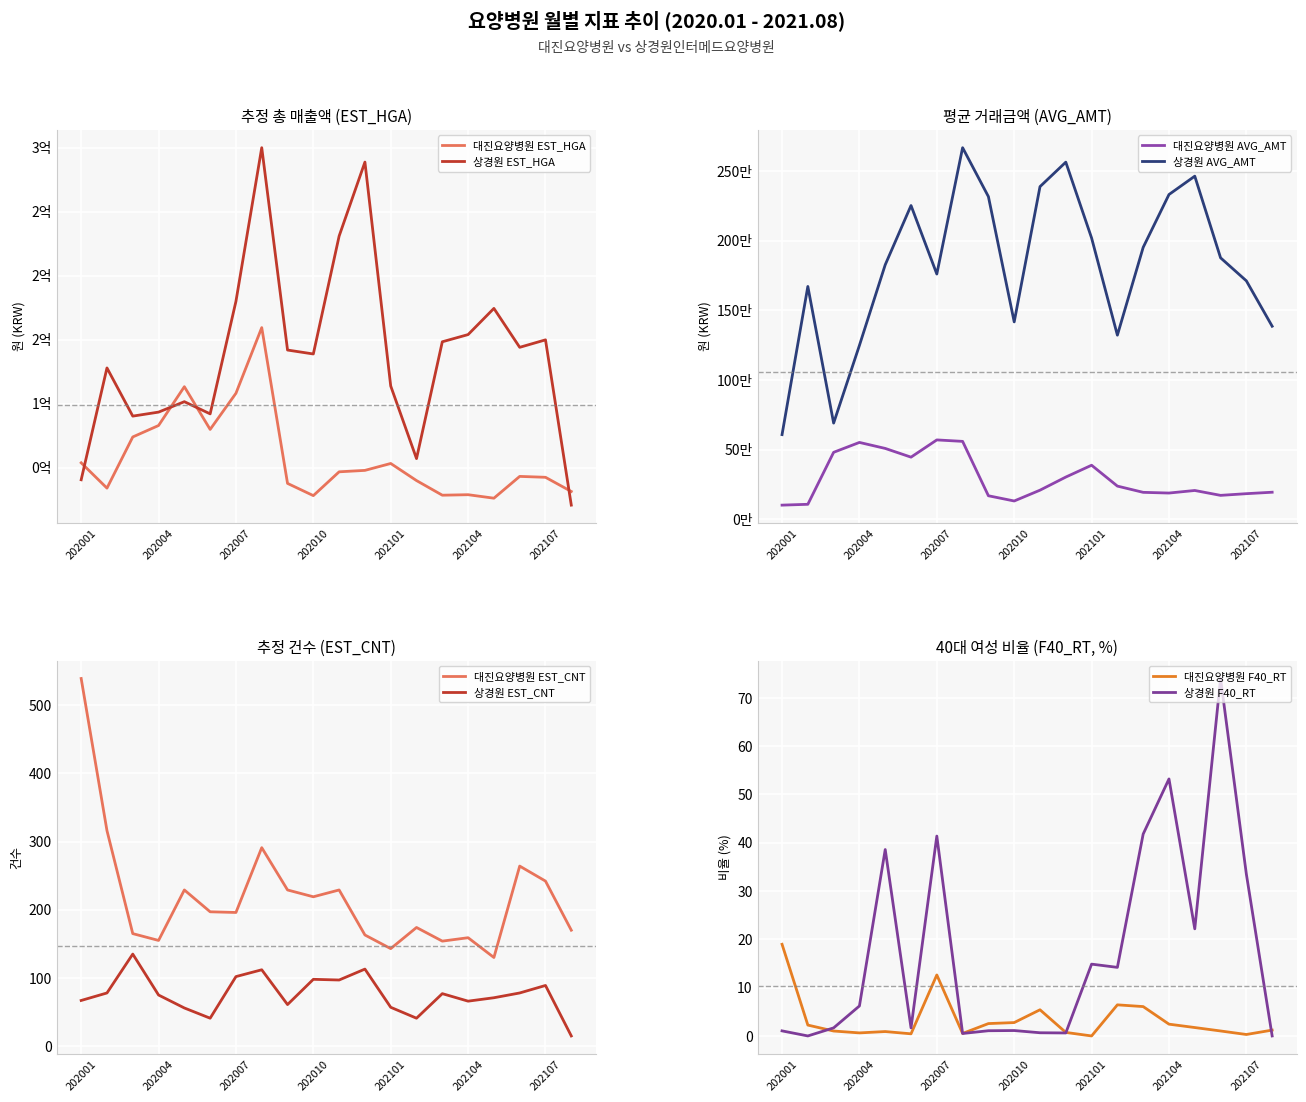

What is the value of the 대진요양병원 F40_RT point at the 14th from the left?

6.4